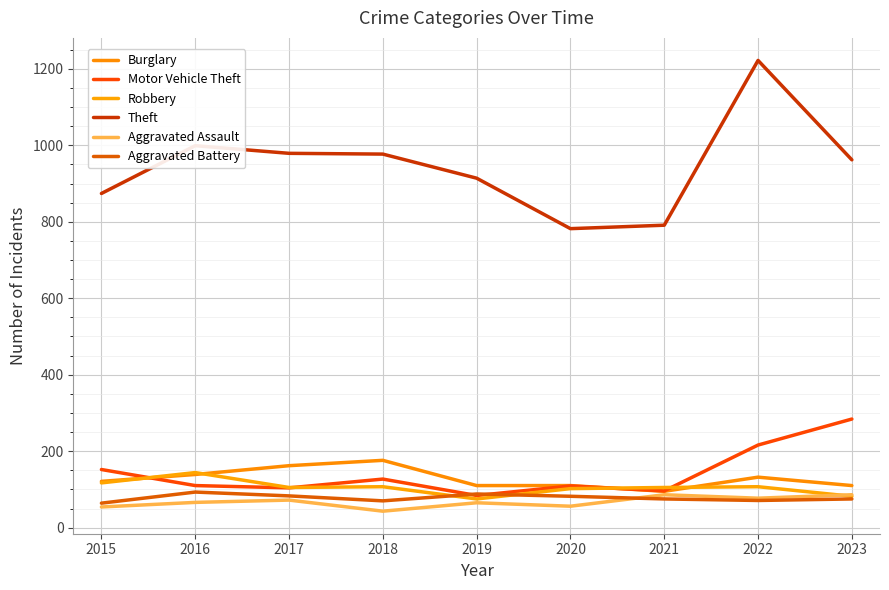

At which label does Theft reach its minimum?

2020